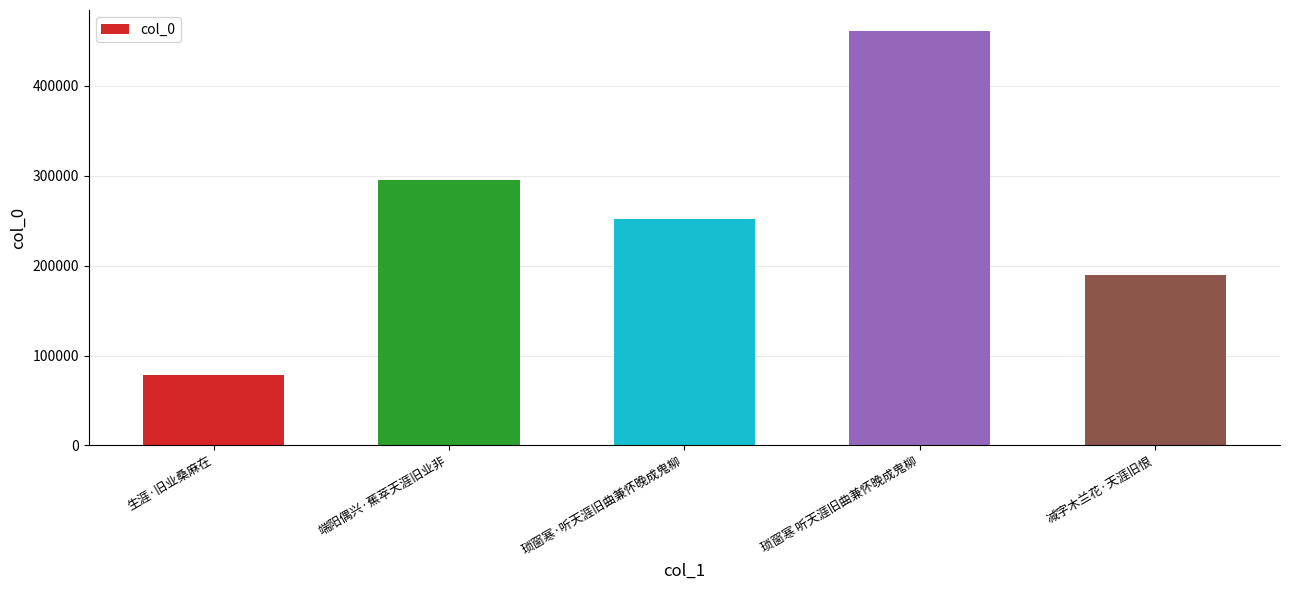

What value does the data have at 琐窗寒 听天涯旧曲兼怀晚成鬼柳?

461078